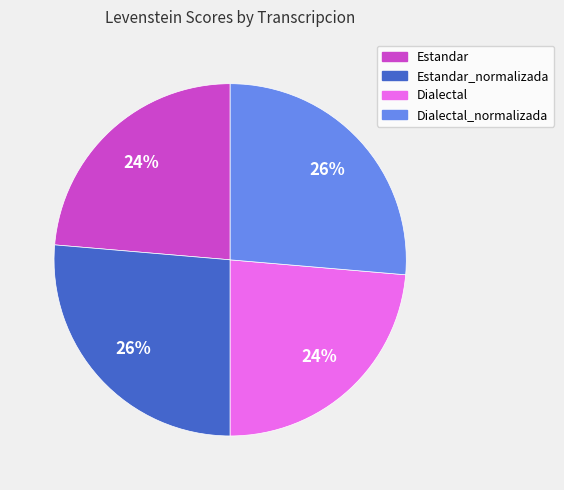

The Estandar slice represents 24% of the pie. True or false?

True